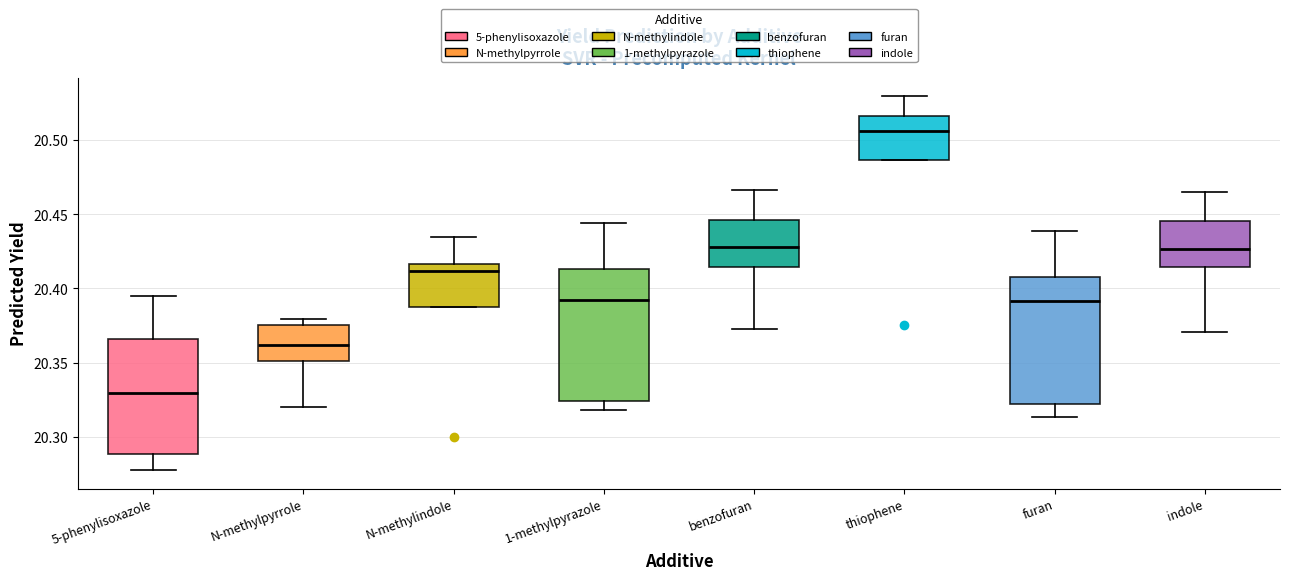

Reading left to right, read every box against the y-axis: the position of its median line, the range the box covers, and the ends of its whiskers. The values are not printed on the chart, so give them approximately, as read against the axis.

5-phenylisoxazole: median 20.330, box 20.290 to 20.365, whiskers 20.280 to 20.395
N-methylpyrrole: median 20.360, box 20.350 to 20.375, whiskers 20.320 to 20.380
N-methylindole: median 20.410, box 20.390 to 20.415, whiskers 20.390 to 20.435
1-methylpyrazole: median 20.390, box 20.325 to 20.415, whiskers 20.320 to 20.445
benzofuran: median 20.430, box 20.415 to 20.445, whiskers 20.375 to 20.465
thiophene: median 20.505, box 20.485 to 20.515, whiskers 20.485 to 20.530
furan: median 20.390, box 20.320 to 20.410, whiskers 20.315 to 20.440
indole: median 20.425, box 20.415 to 20.445, whiskers 20.370 to 20.465